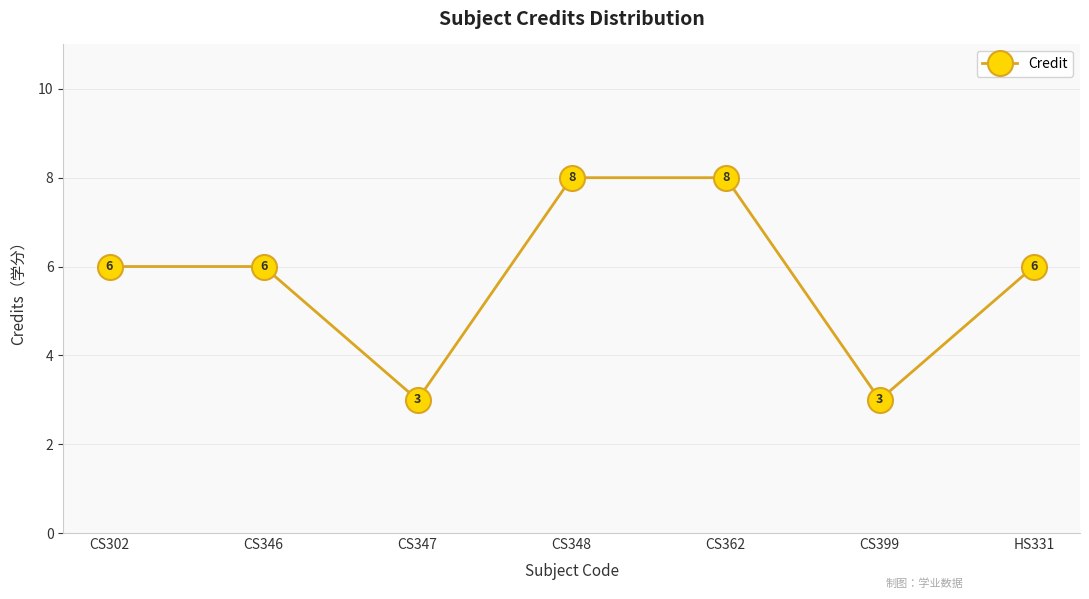

What is the change in value from CS348 to HS331?

-2